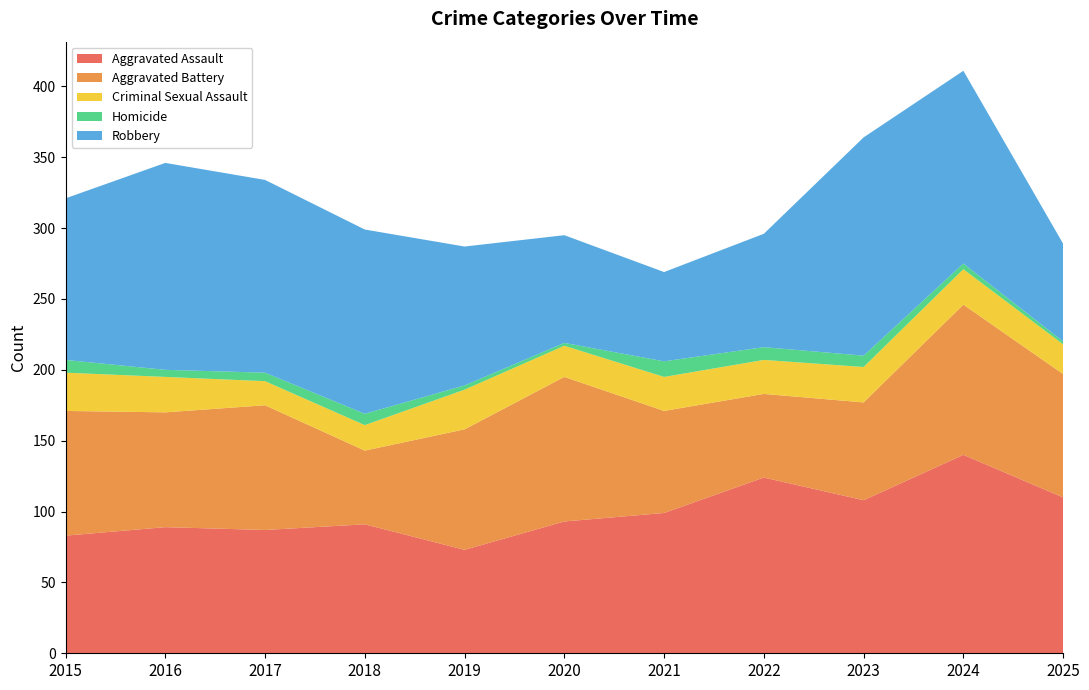

Which series has the largest range (max minus min)?

Robbery